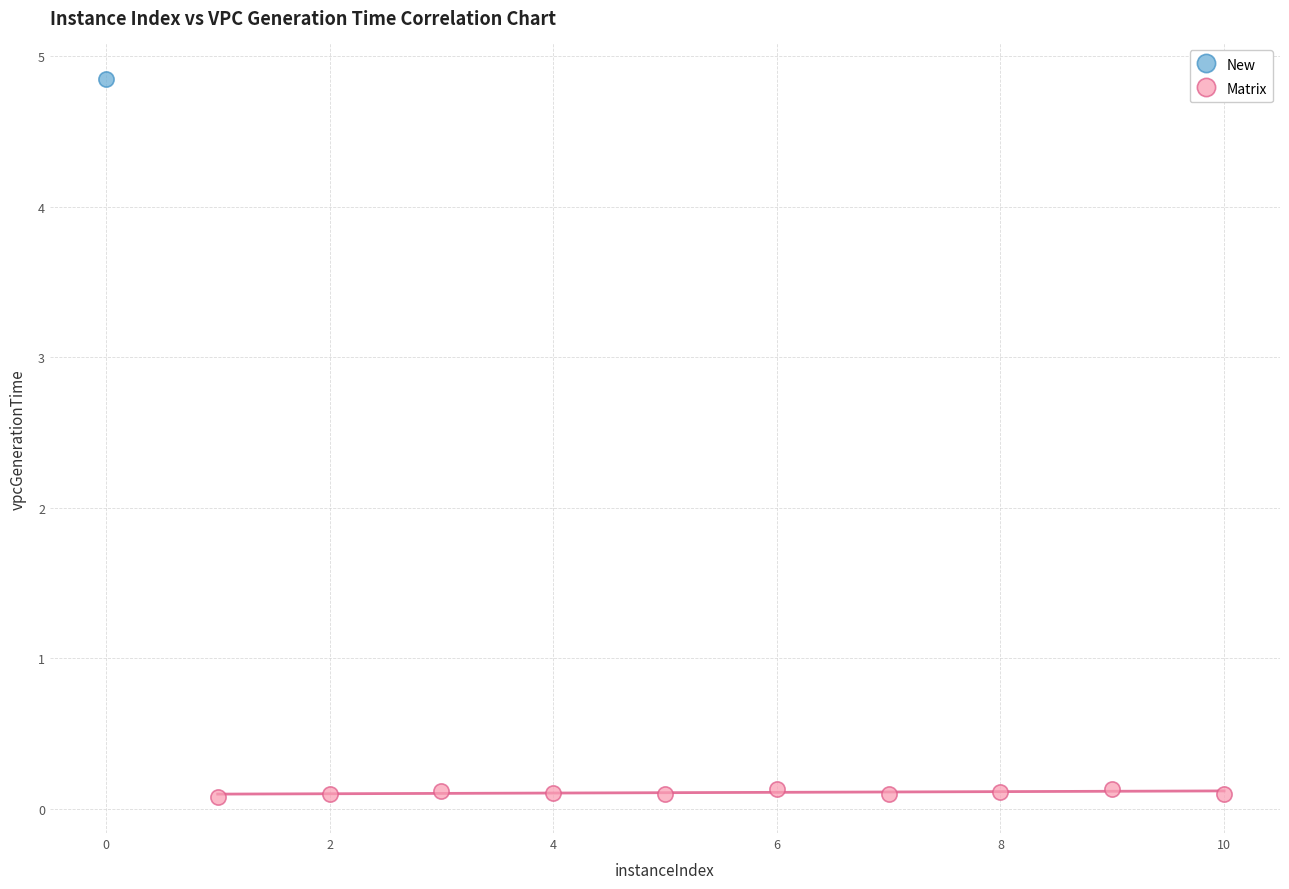

What are all the series names shown in the legend?

New, Matrix